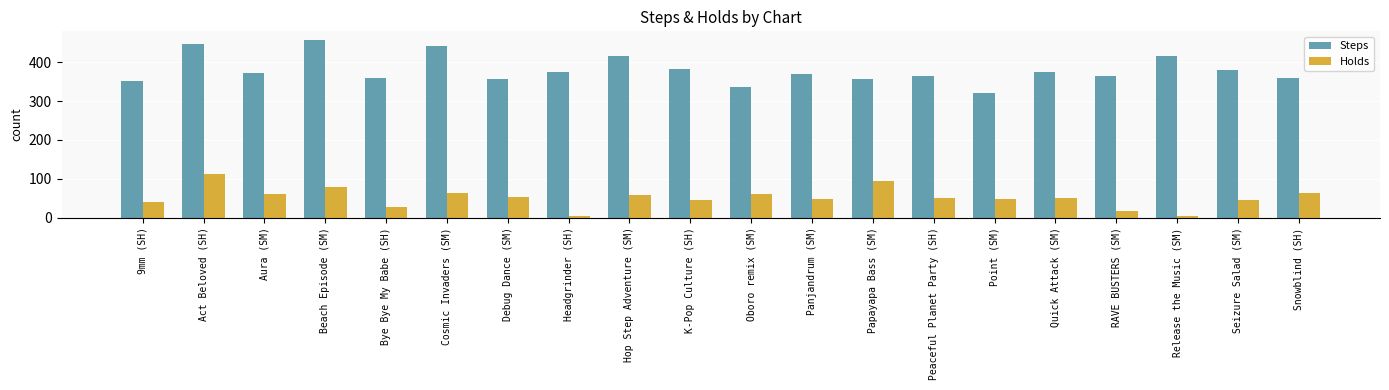

What is the label of the 19th bar from the left?

Seizure Salad (SM)